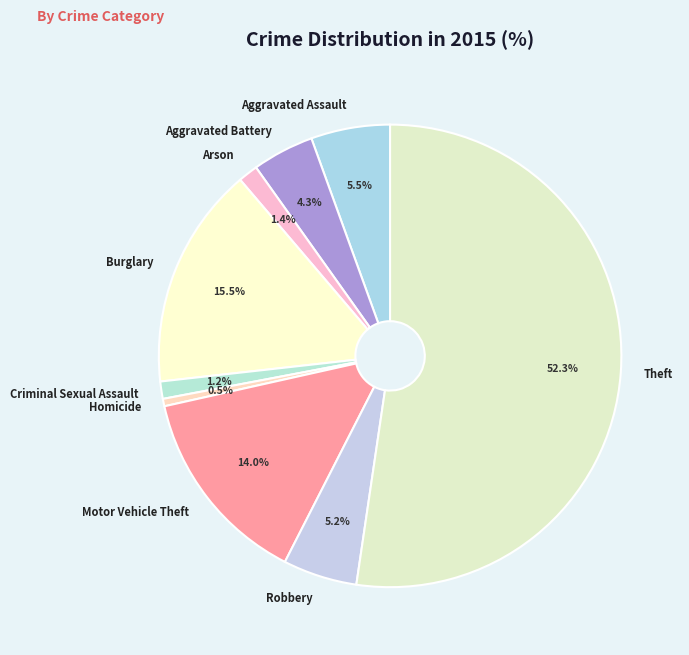

What percentage is the Motor Vehicle Theft slice, to the nearest percent?

14%